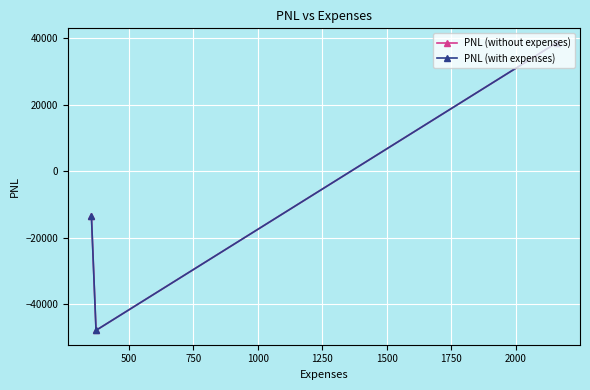

Which series has the largest range (max minus min)?

PNL (without expenses)